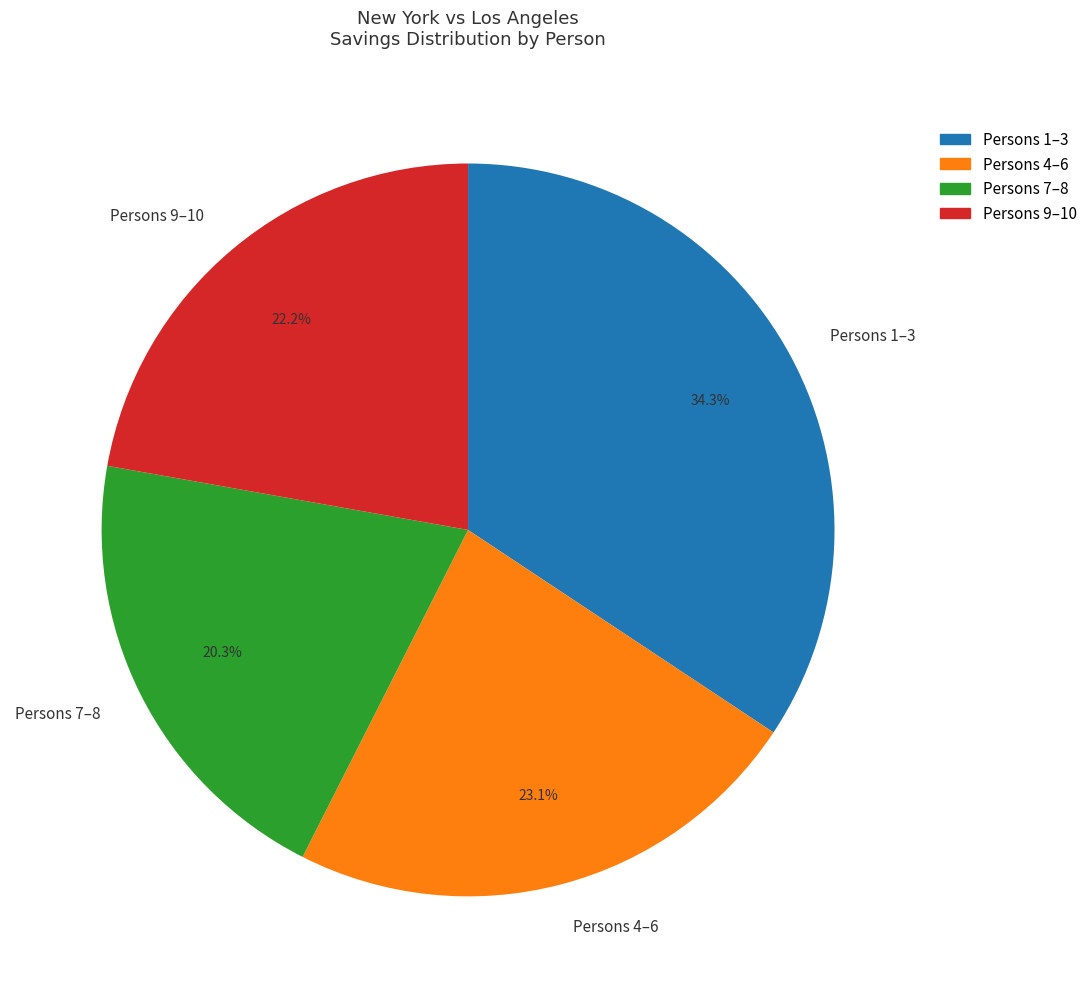

To the nearest percent, what is the average slice percentage?

25%